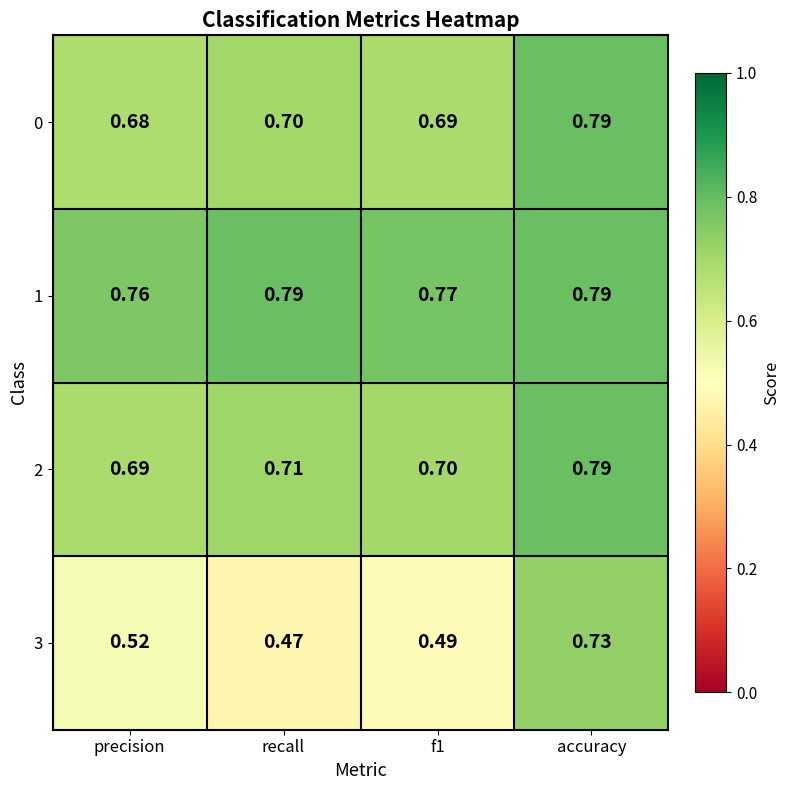

At which label is 0 closest to 0?

precision